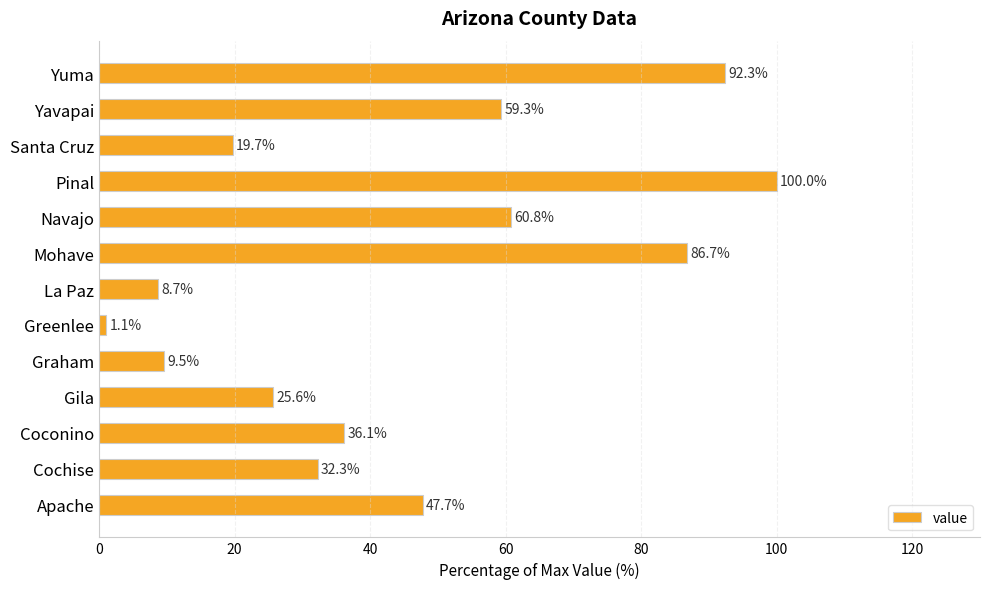

Reading bottom to top, transcribe all the data shown in this chart.

47.7	32.3	36.1	25.6	9.5	1.1	8.7	86.7	60.8	100.0	19.7	59.3	92.3